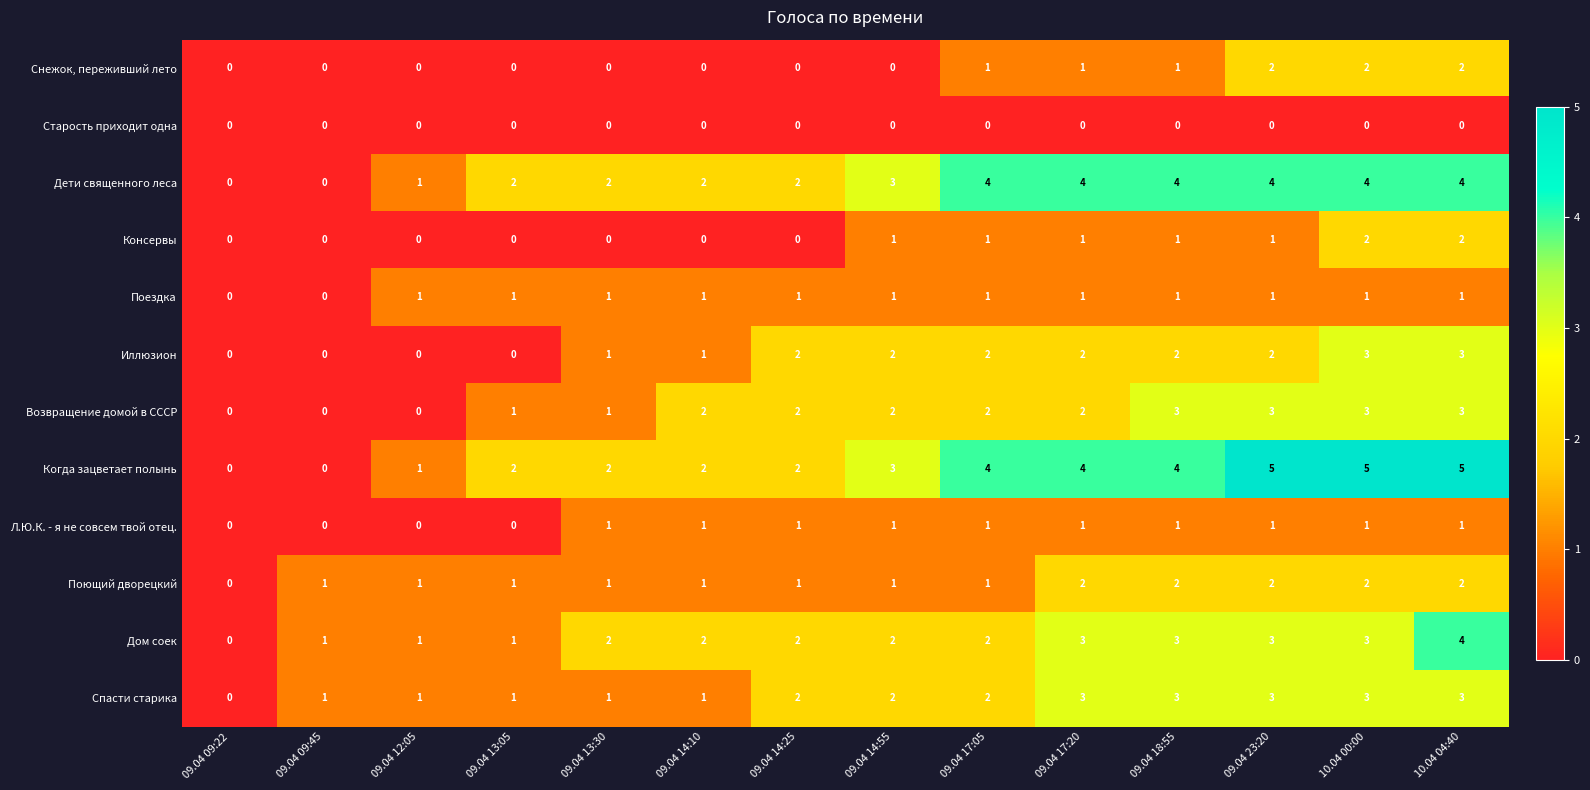

What is the sum of all Спасти старика values?

26